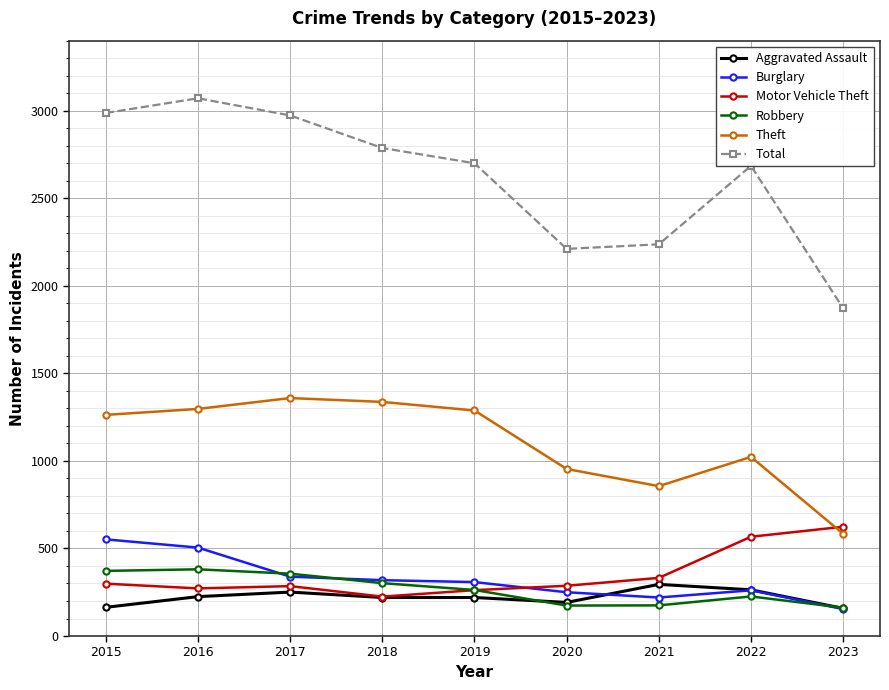

The value of Aggravated Assault at 2021 is 116. True or false?

False